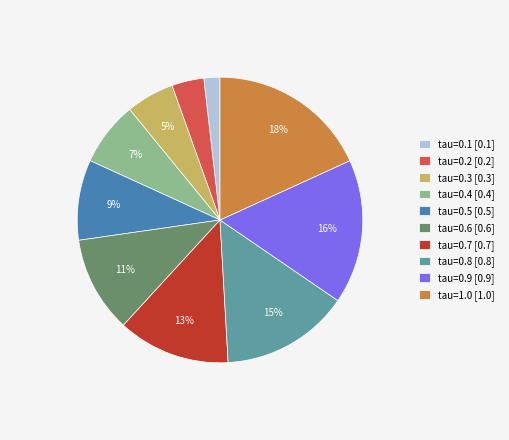

Between tau=0.7 and tau=0.5, which is larger?

tau=0.7